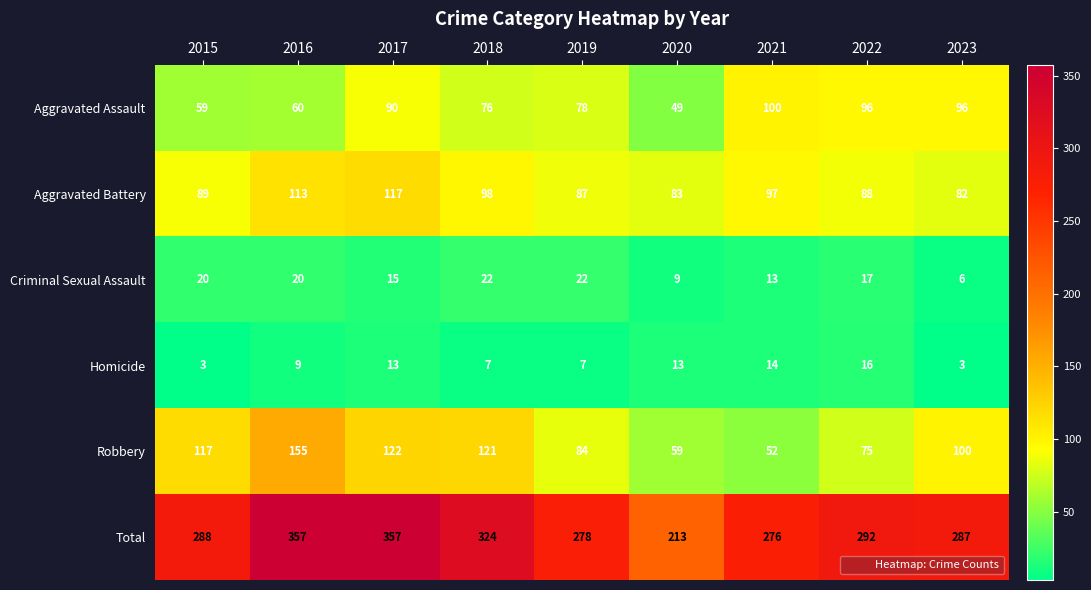

Which series has the largest range (max minus min)?

Total